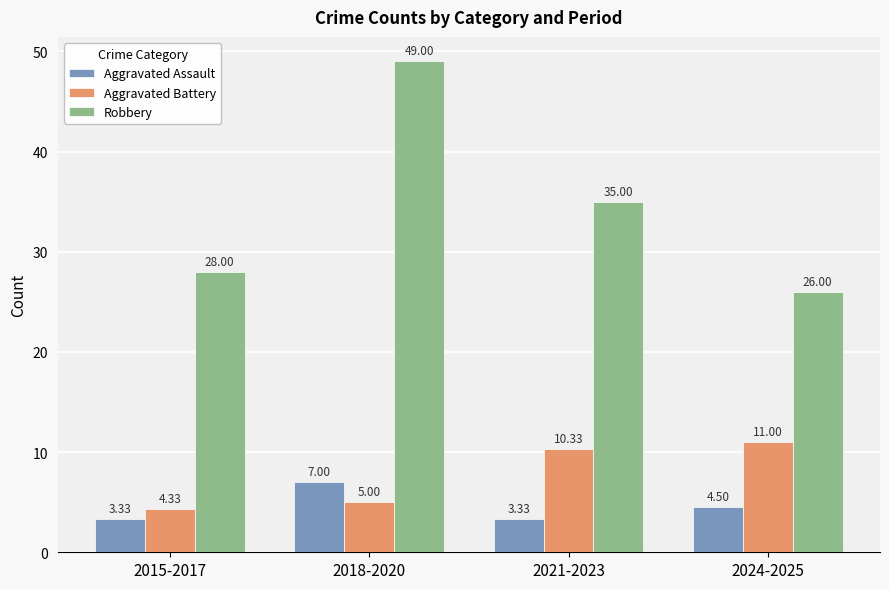

What is the sum of all Robbery values?

138.0